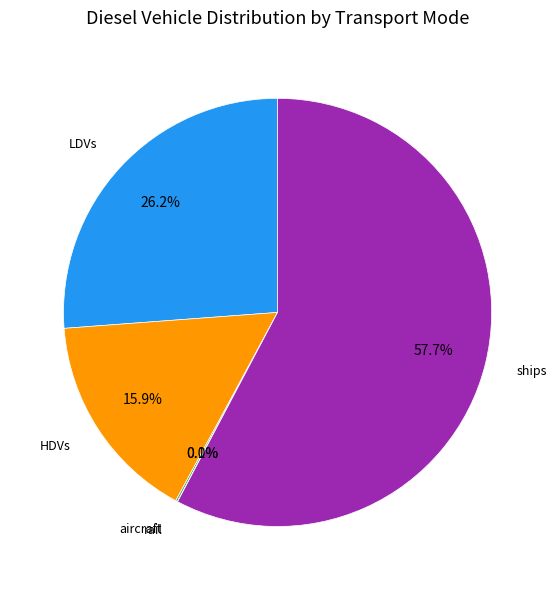

Does any single category account for the majority?

Yes